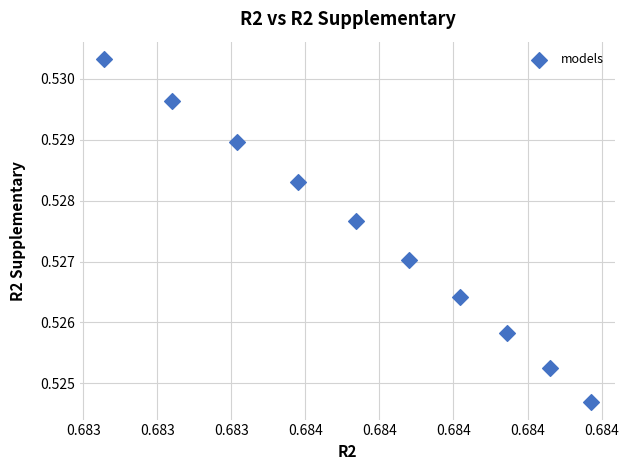

What is the average X value?

0.7